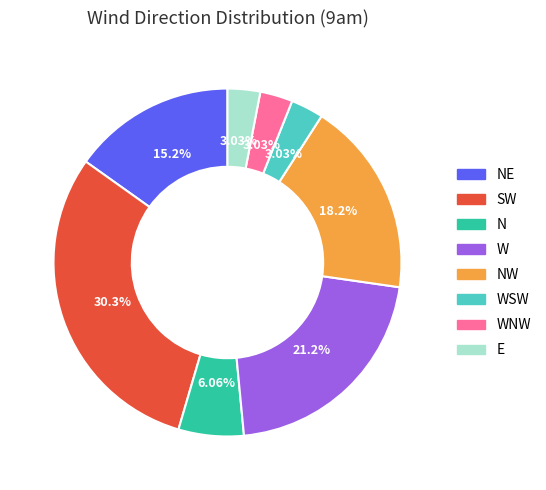

Count the number of slices in the pie.

8